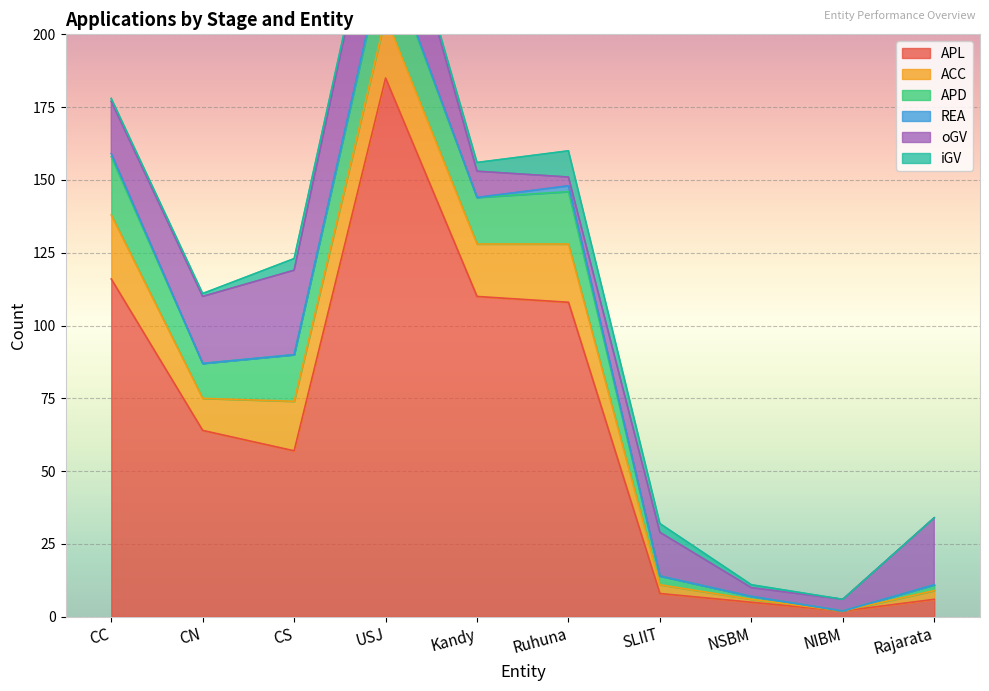

What are all the series names shown in the legend?

APL, ACC, APD, REA, oGV, iGV